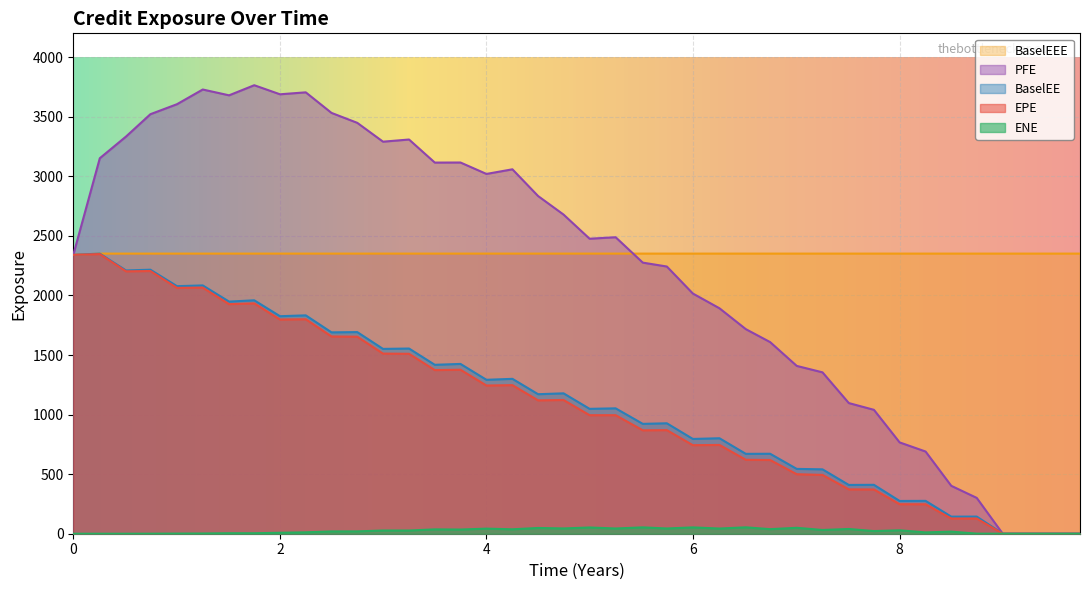

At how many categories does at least one series exceed 2199?

40